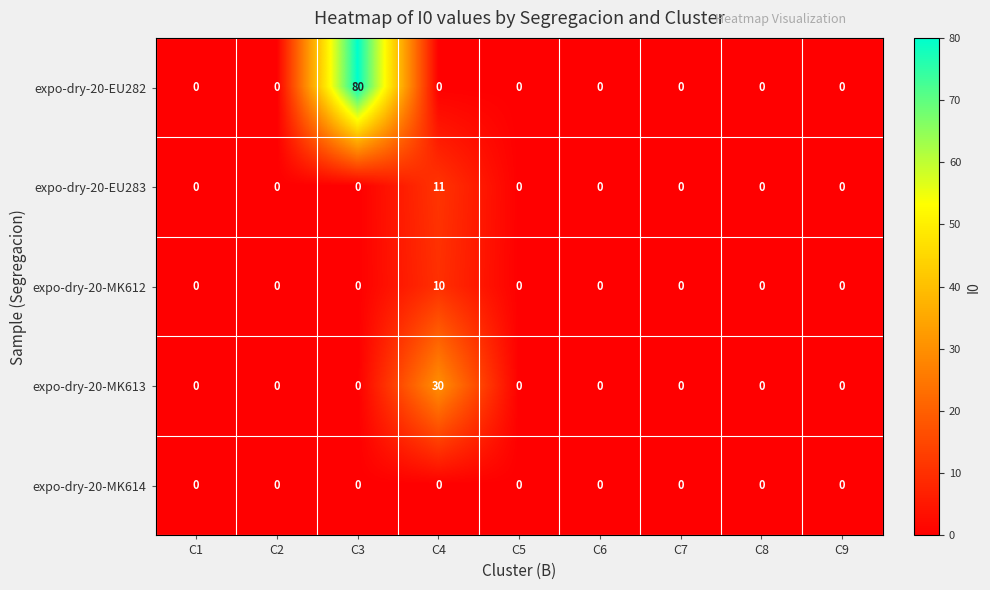

Which label corresponds to the largest value in the chart?

C3